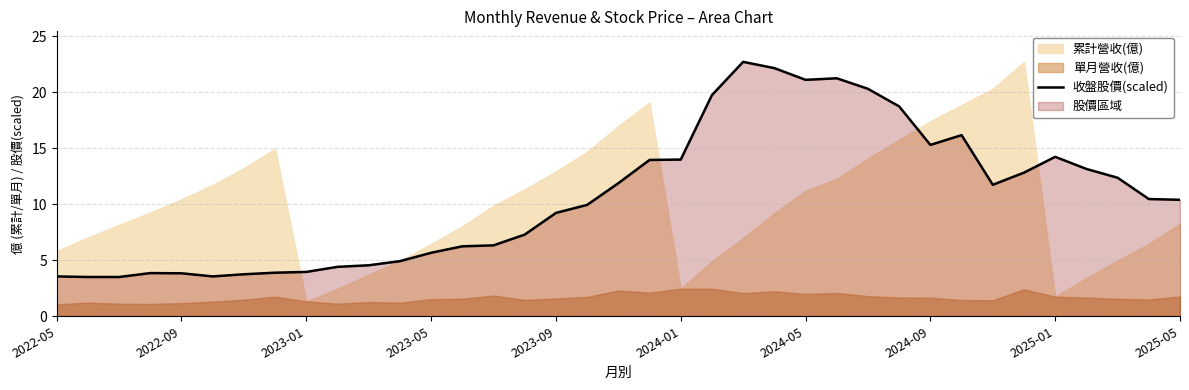

What is the highest value of the 收盤股價(scaled) series?

22.7